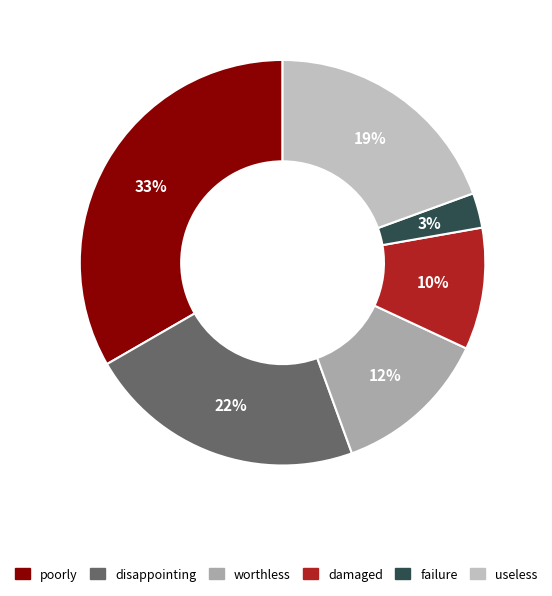

What is the total percentage of disappointing and poorly?

55.6%